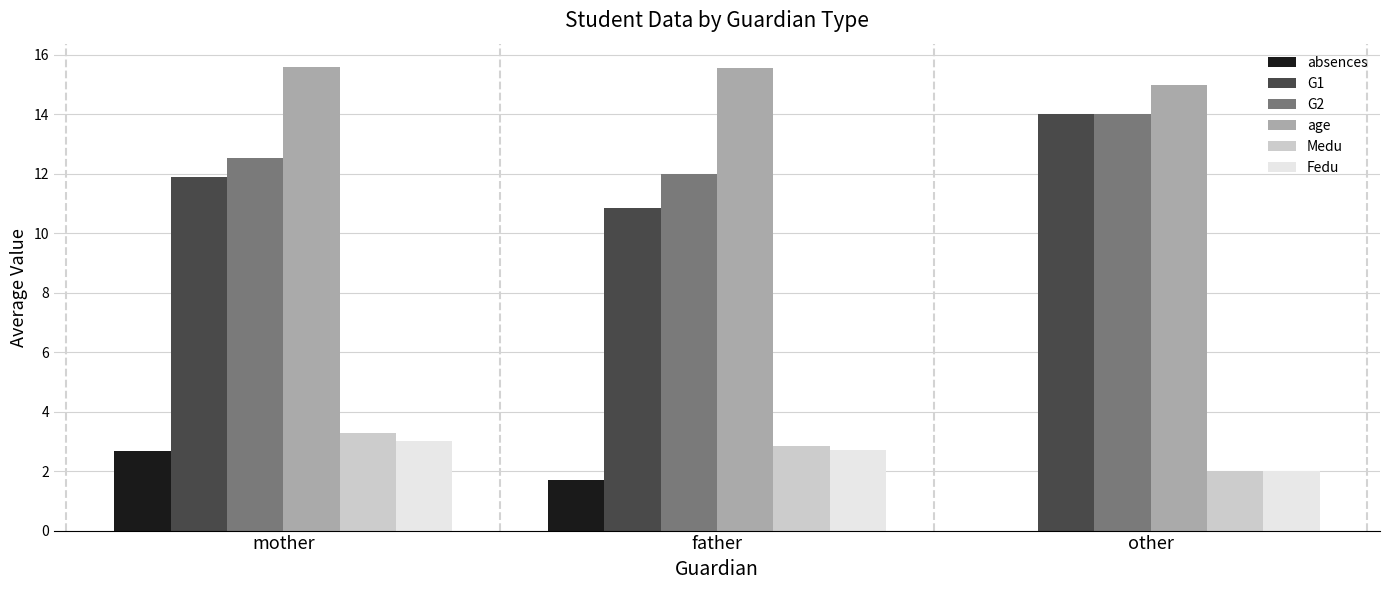

What is the sum of all G1 values?

36.7